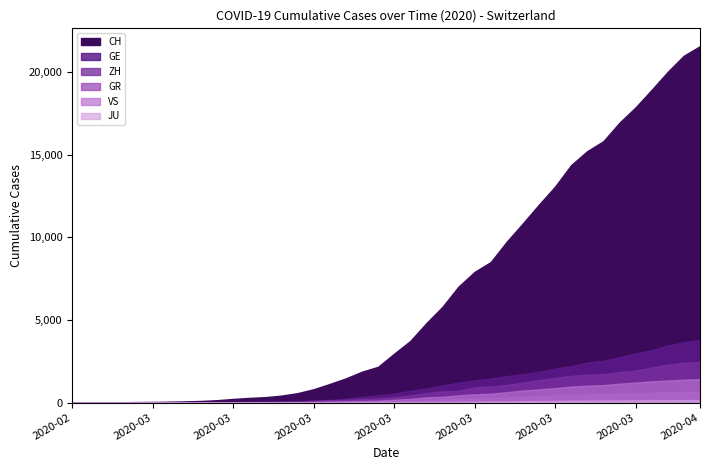

What is the label of the 20th point from the right?

2020-03-16